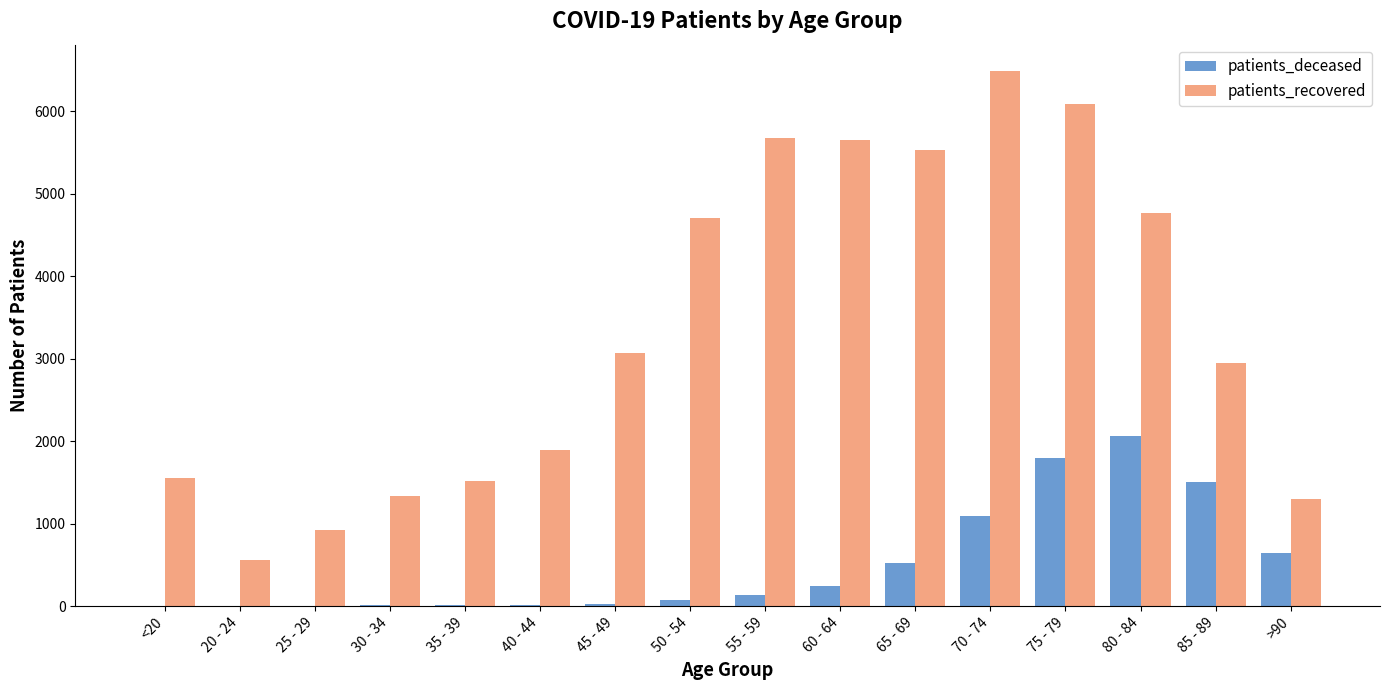

Which series has the largest total across all categories?

patients_recovered